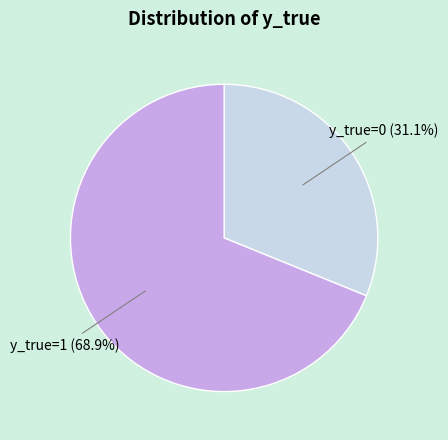

What is the total percentage of y_true=1 (68.9%) and y_true=0 (31.1%)?

100.0%